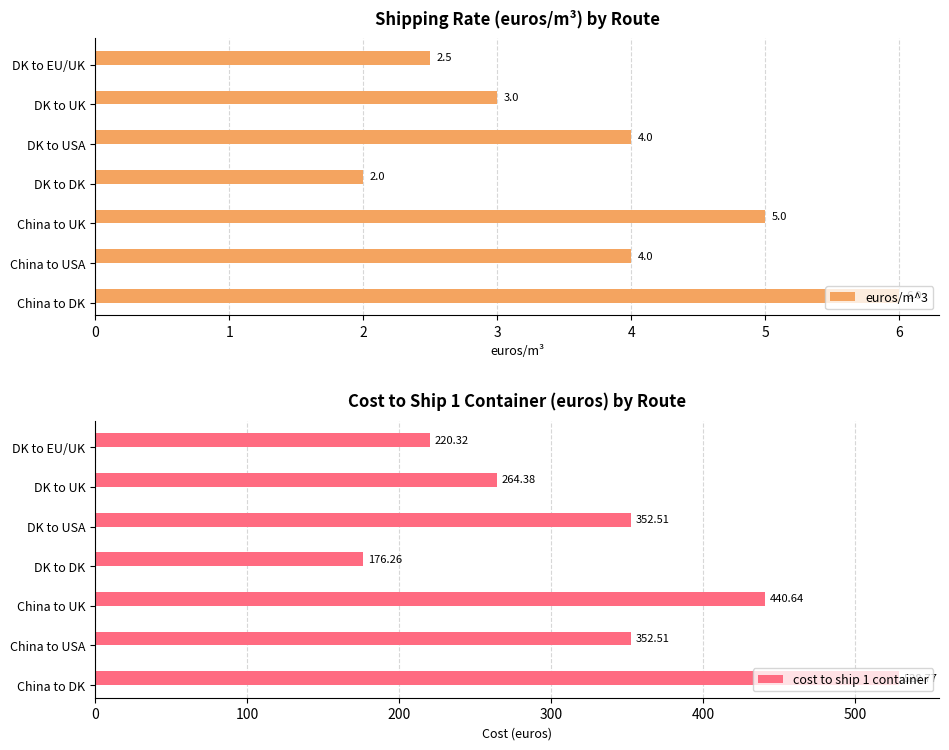

Is it true that cost to ship 1 container equals 377.4 at DK to EU/UK?

False